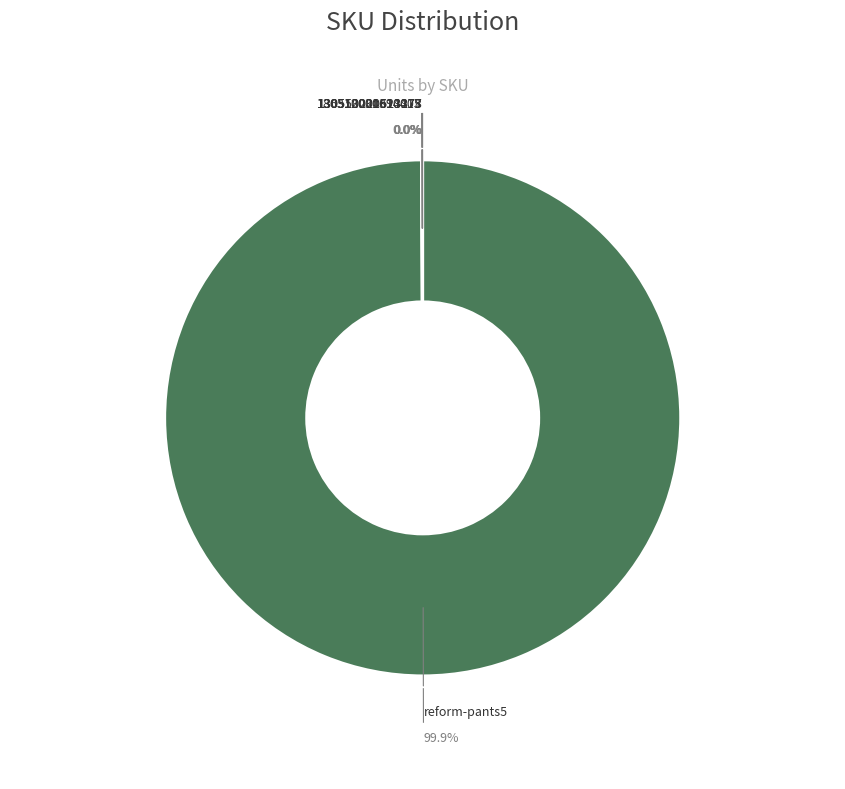

Is there any slice that represents more than half of the pie?

Yes